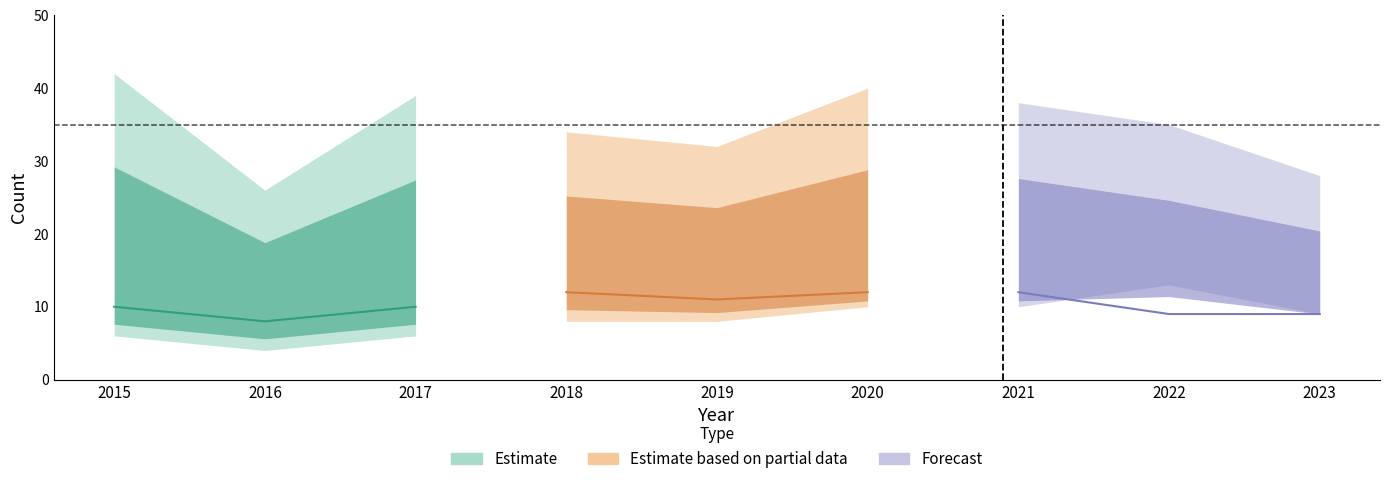

List the labels in order of Aggravated Battery value, smallest first.

2016, 2022, 2023, 2015, 2017, 2019, 2018, 2020, 2021